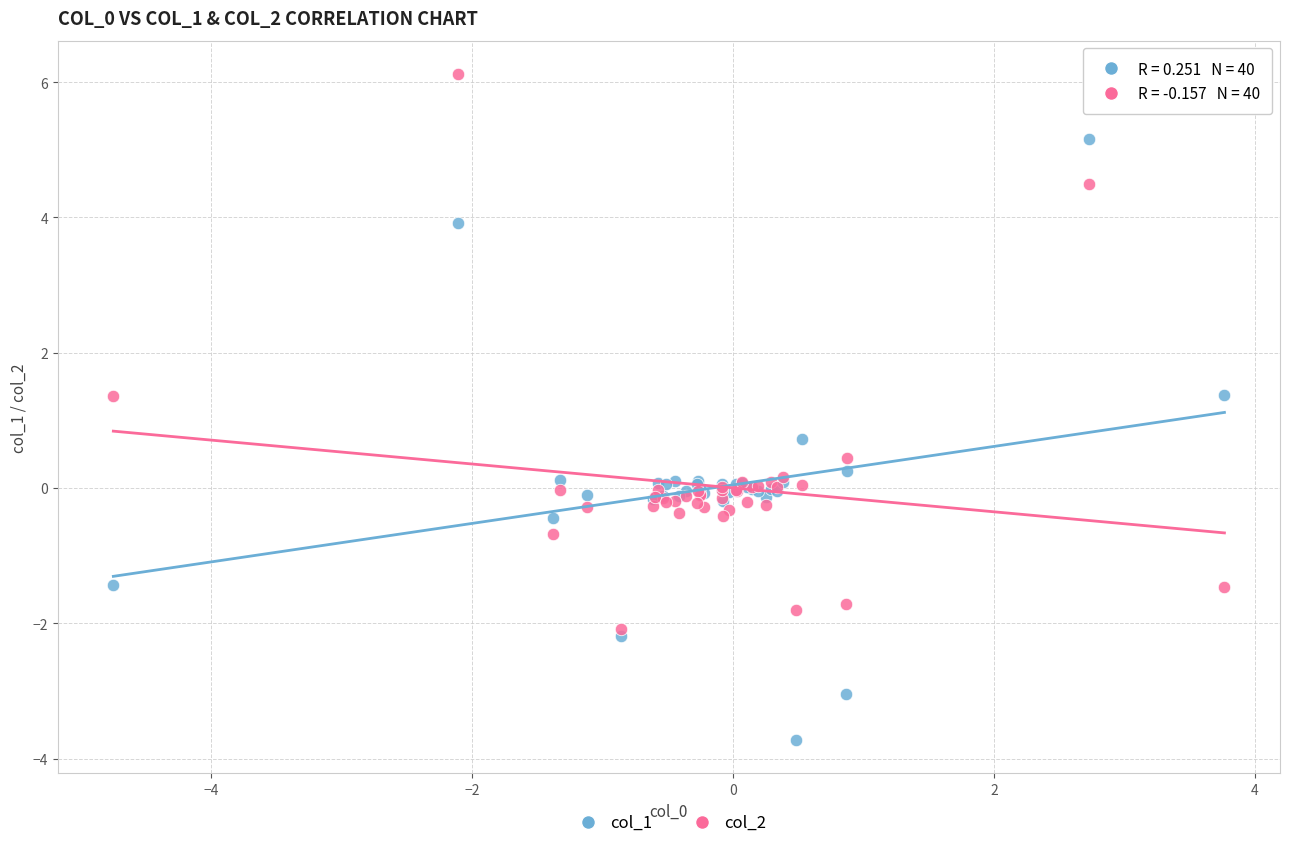

Which series has the widest spread of Y values?

col_1